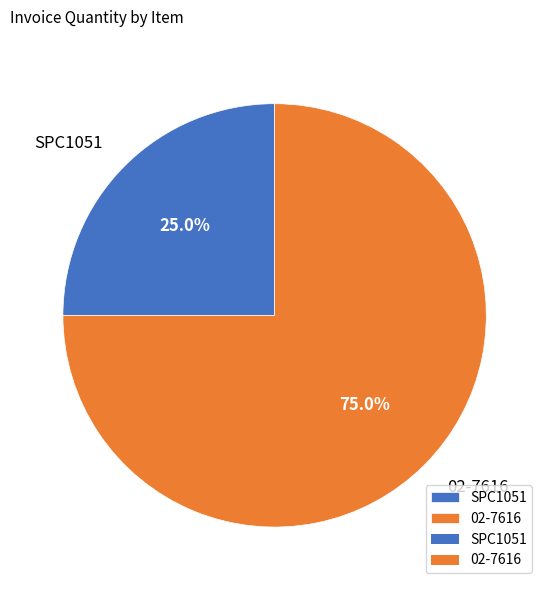

Rank the categories by value from highest to lowest.

02-7616, SPC1051